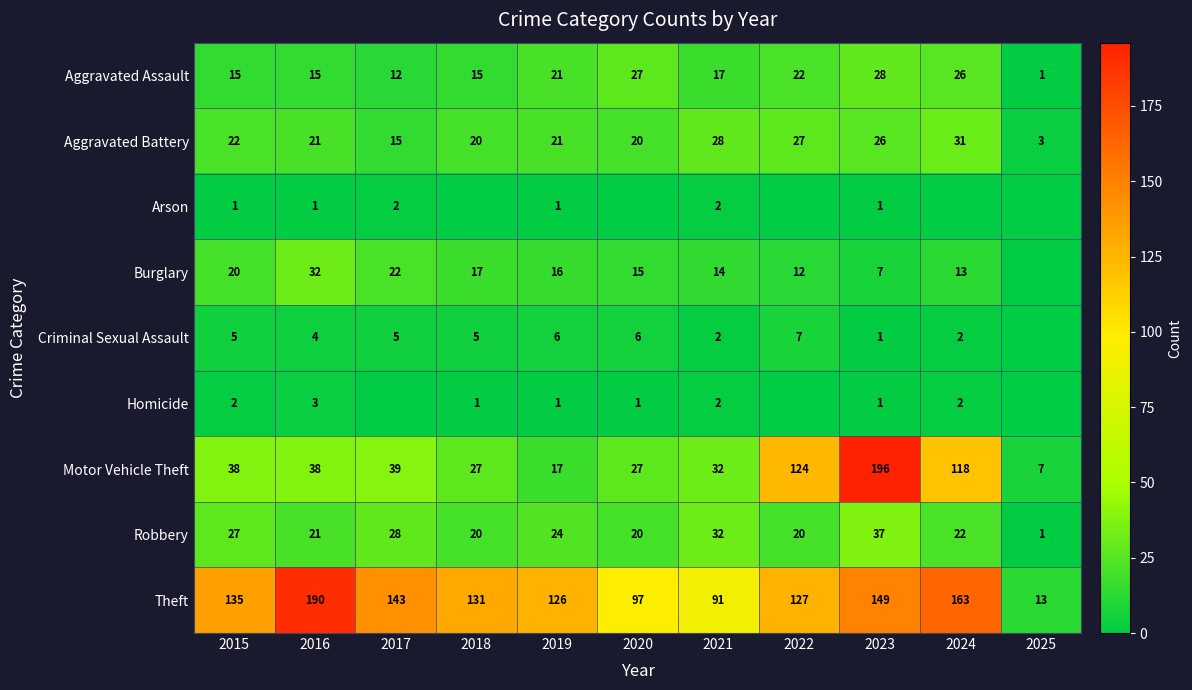

What is the average value of the Aggravated Assault series?

18